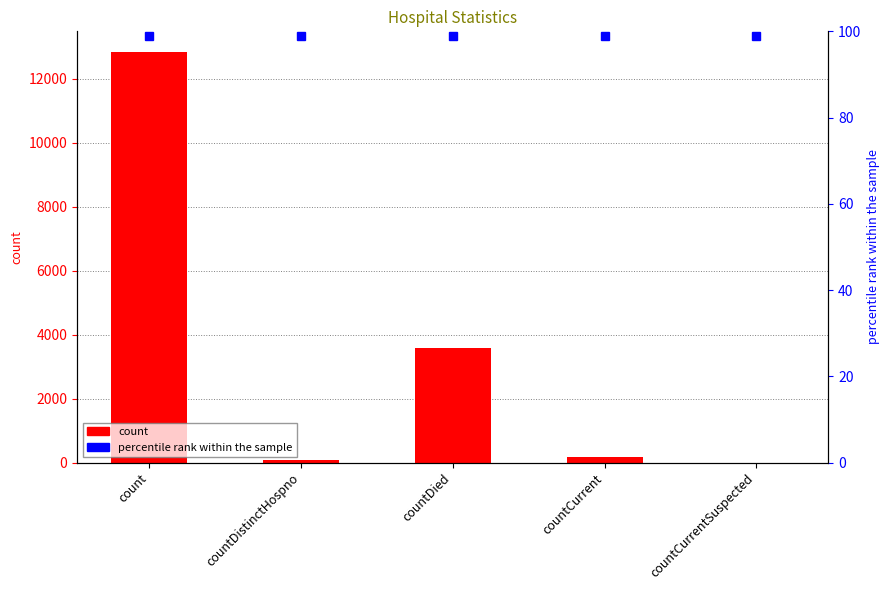

How many values exceed 164?

2